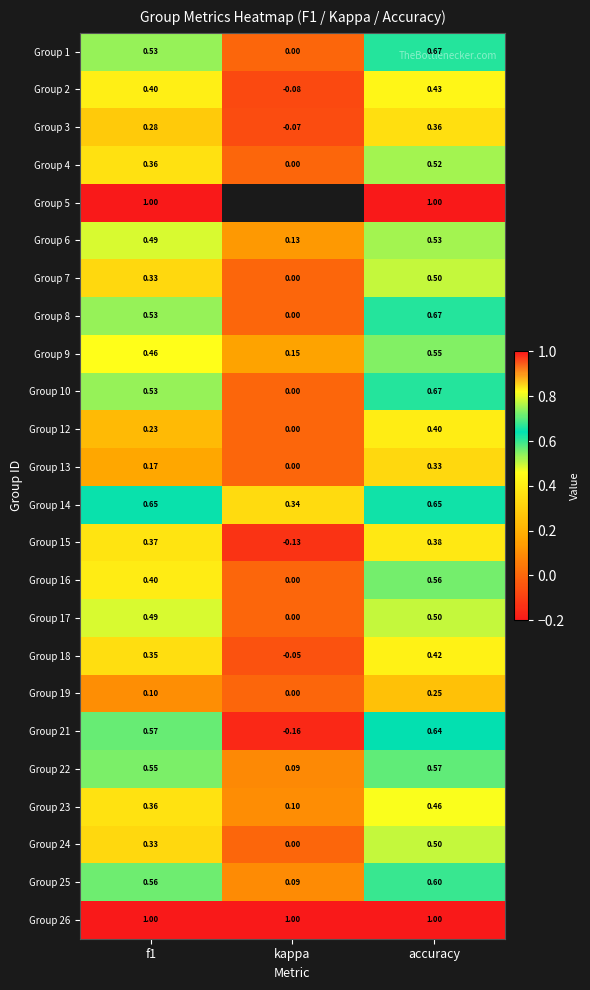

Which category has the highest value in the Group 12 series?

accuracy